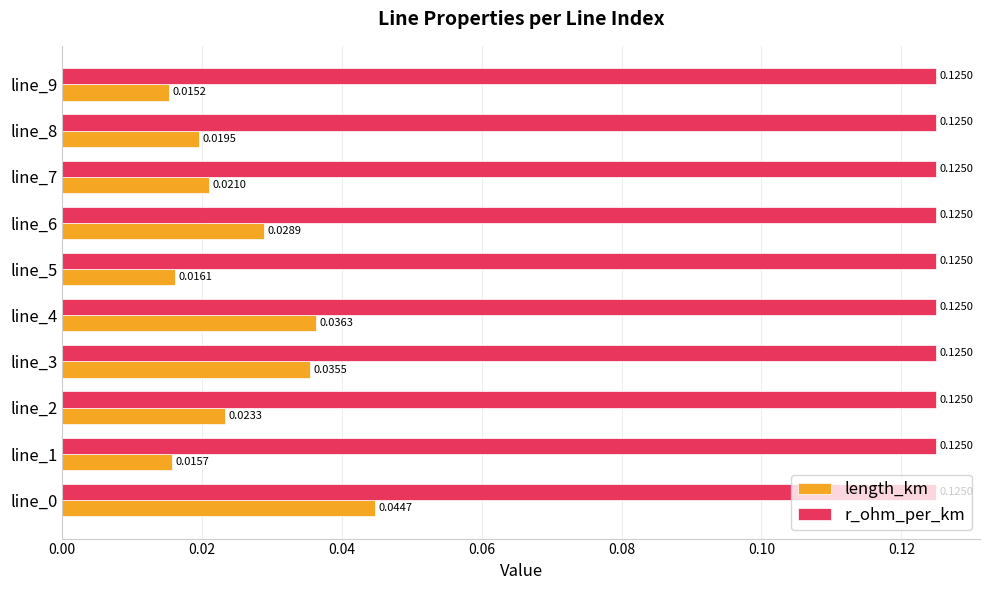

Which series has the largest range (max minus min)?

length_km